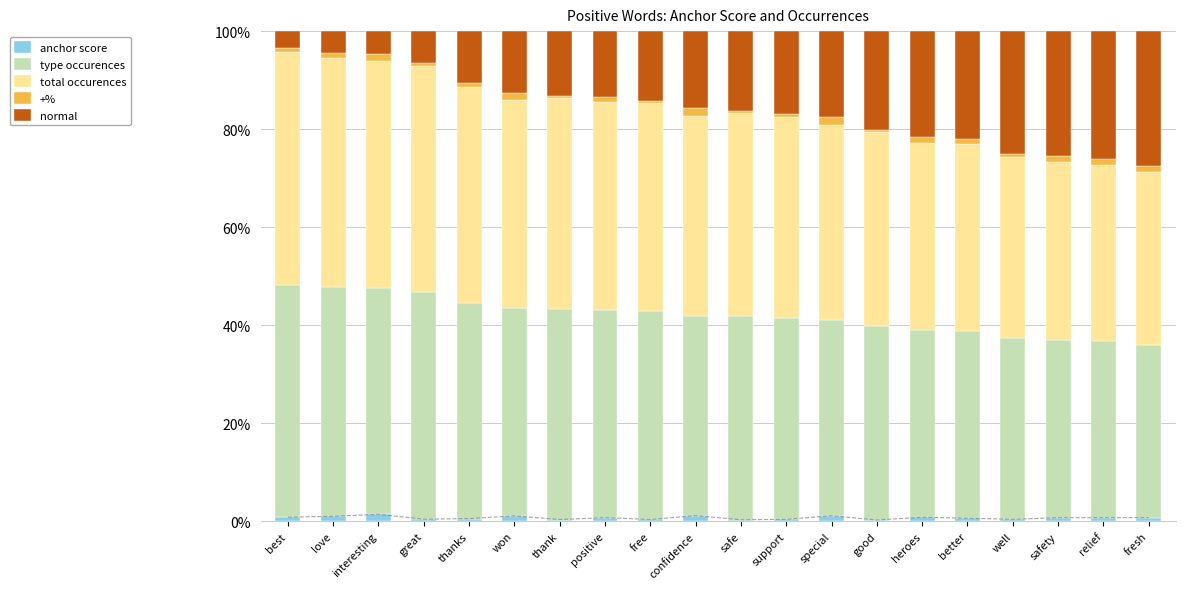

What is the difference between the highest and lowest values at free?

42.1